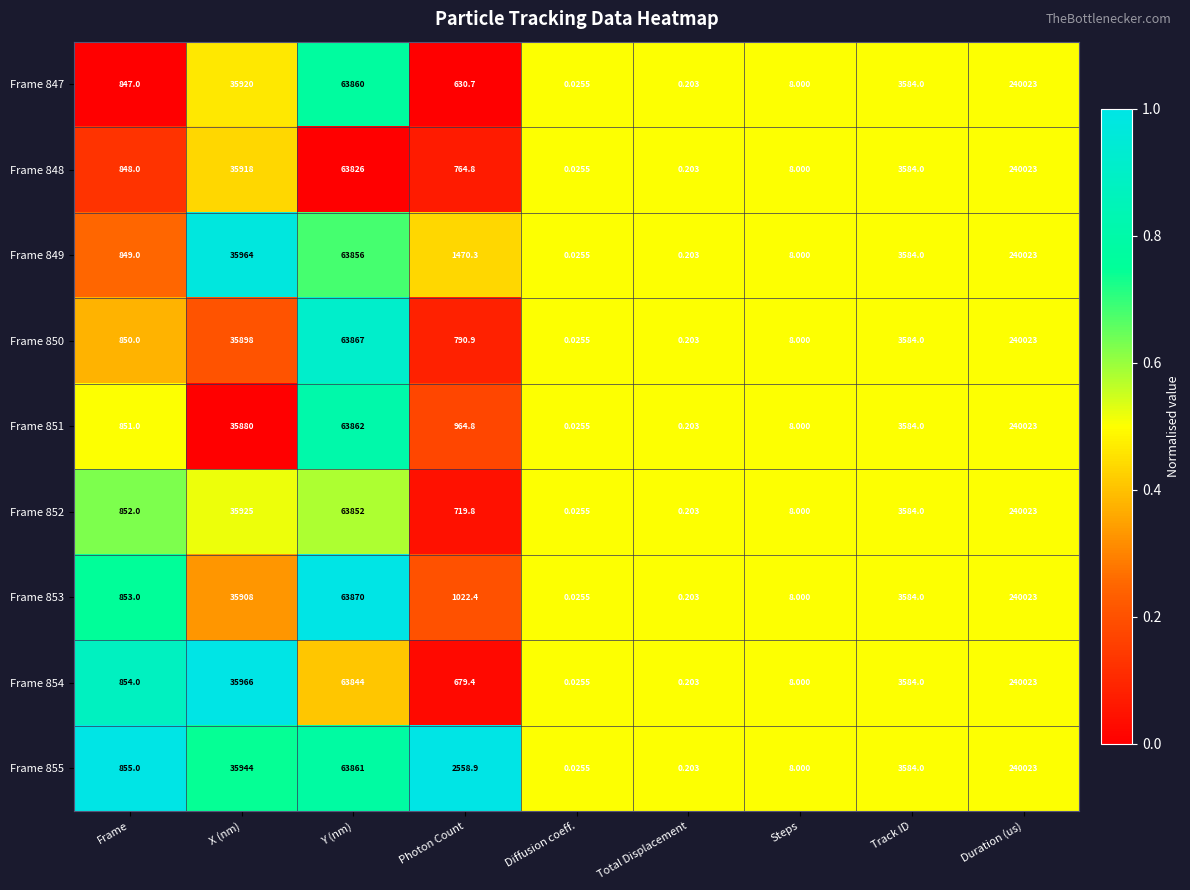

Is the value of Frame 847 at Photon Count greater than the value of Frame 848 at Photon Count?

No